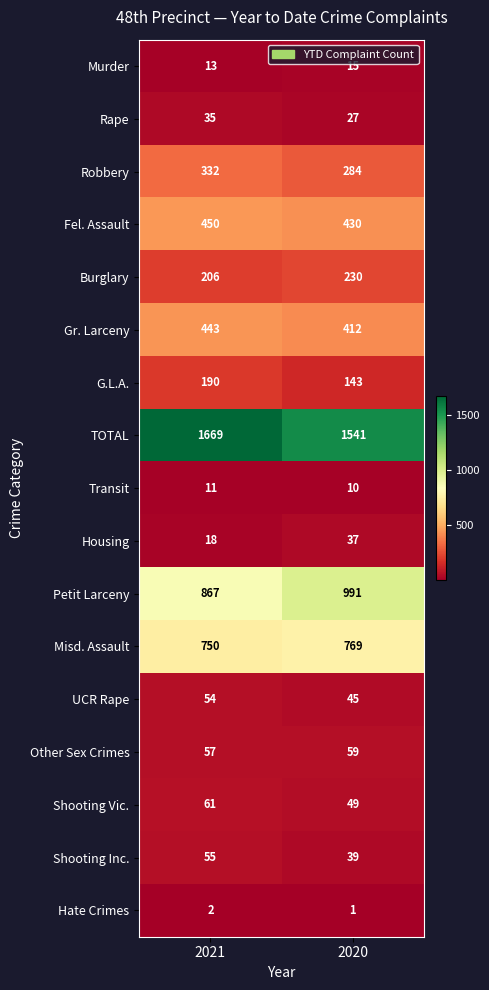

Where is Misd. Assault nearest to the value 759?

2021